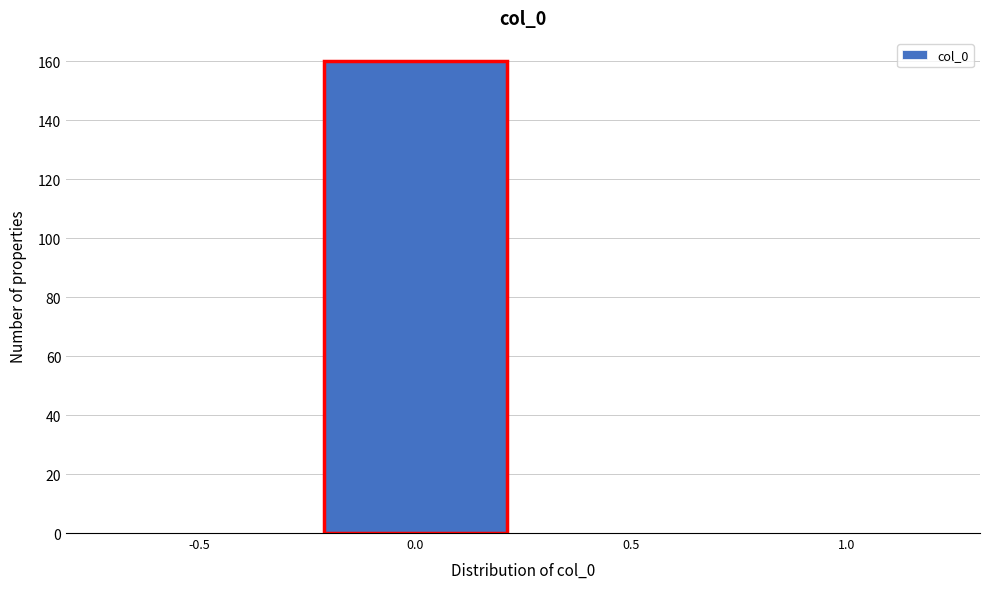

Reading left to right, what are all the values shown in this chart?

-0.5=0	0.0=160	0.5=0	1.0=0